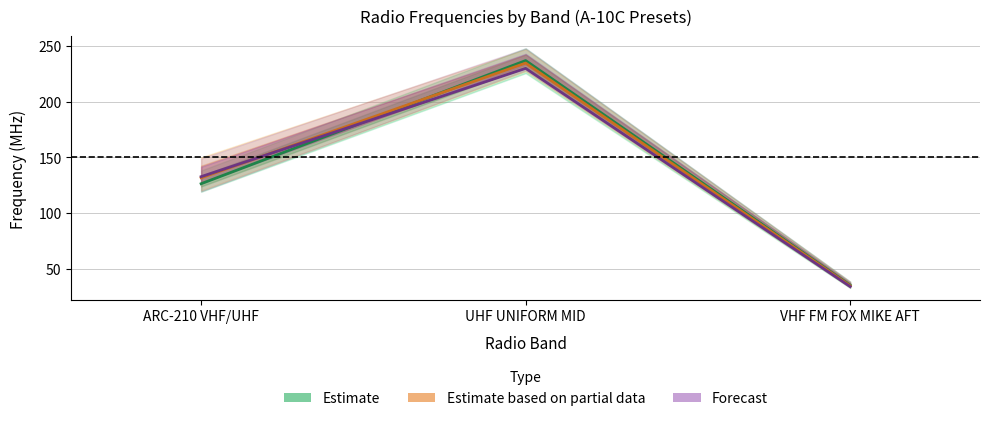

Reading left to right, list all the values displayed in this chart.

Estimate: 126.4	237.0	35.2
Estimate based on partial data: 131.7	234.8	34.8
Forecast: 132.8	230.0	34.0